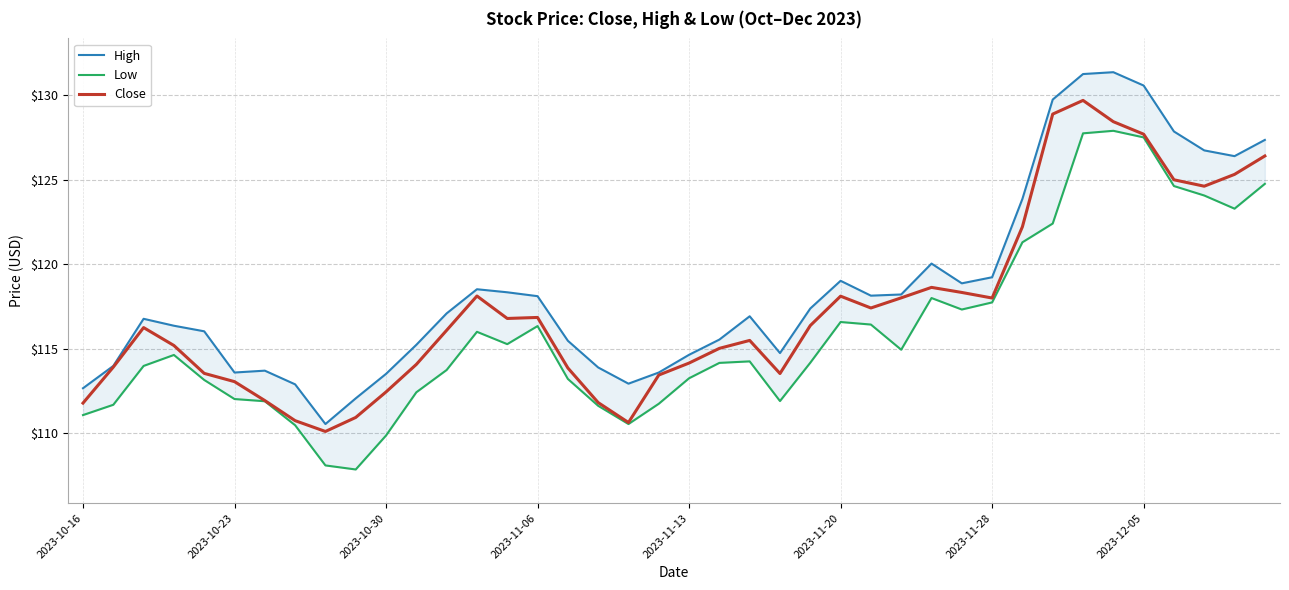

What is the maximum value for Close?

129.7